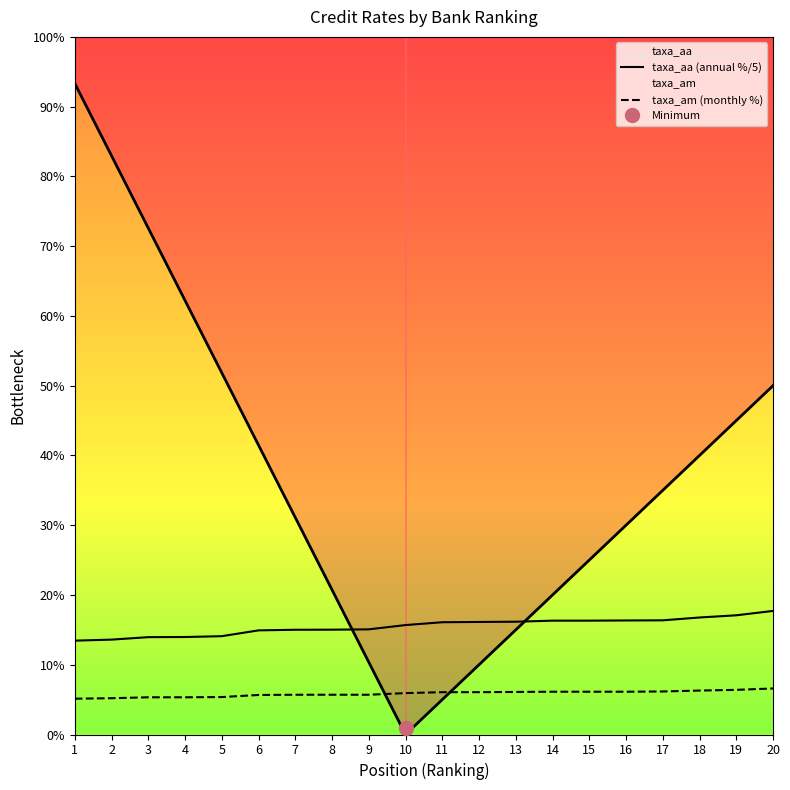

Which has a higher value, 17 or 4?

17